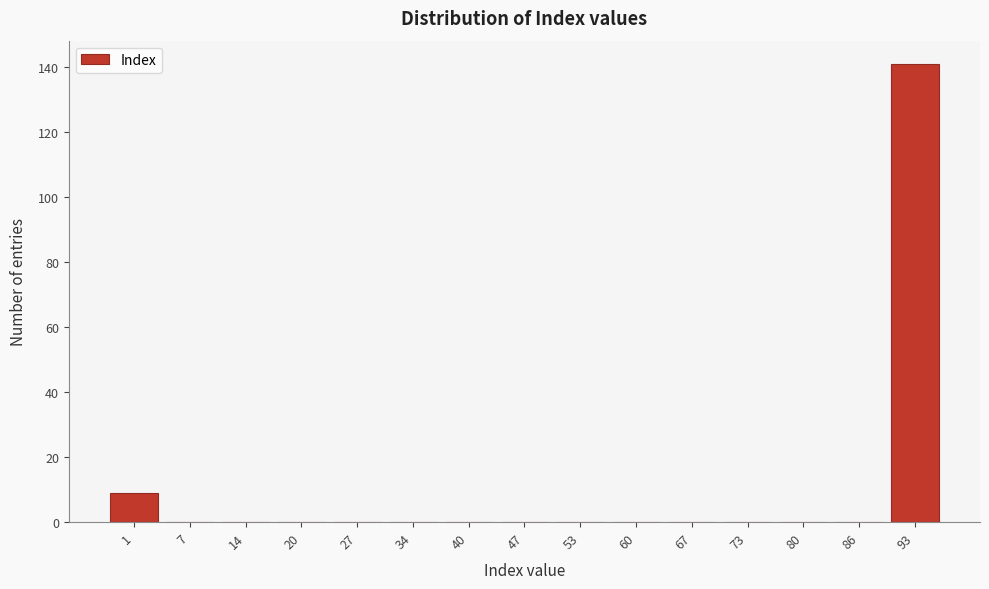

Reading left to right, transcribe all the data shown in this chart.

1=9	7=0	14=0	20=0	27=0	34=0	40=0	47=0	53=0	60=0	67=0	73=0	80=0	86=0	93=141